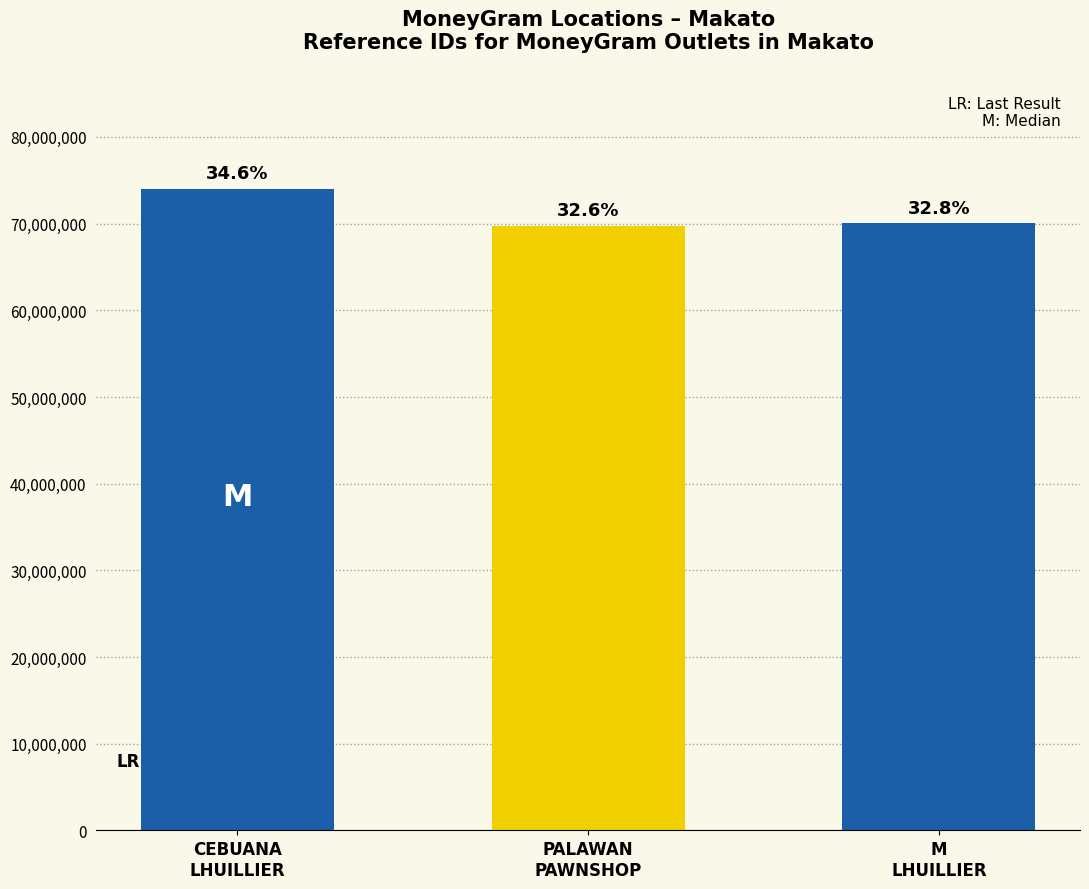

What is the sum of all values?

213843388